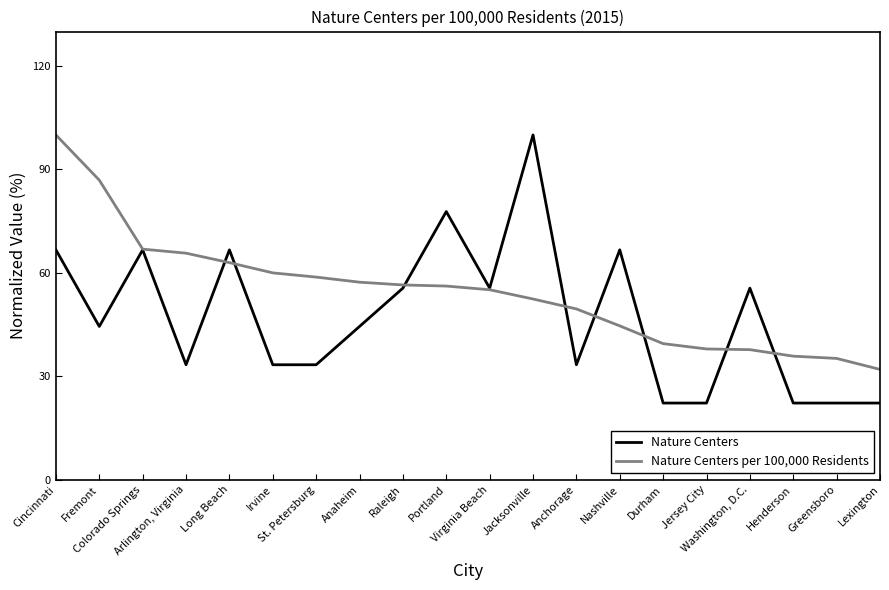

What is the sum of the Nature Centers values at Colorado Springs and Fremont?

111.1